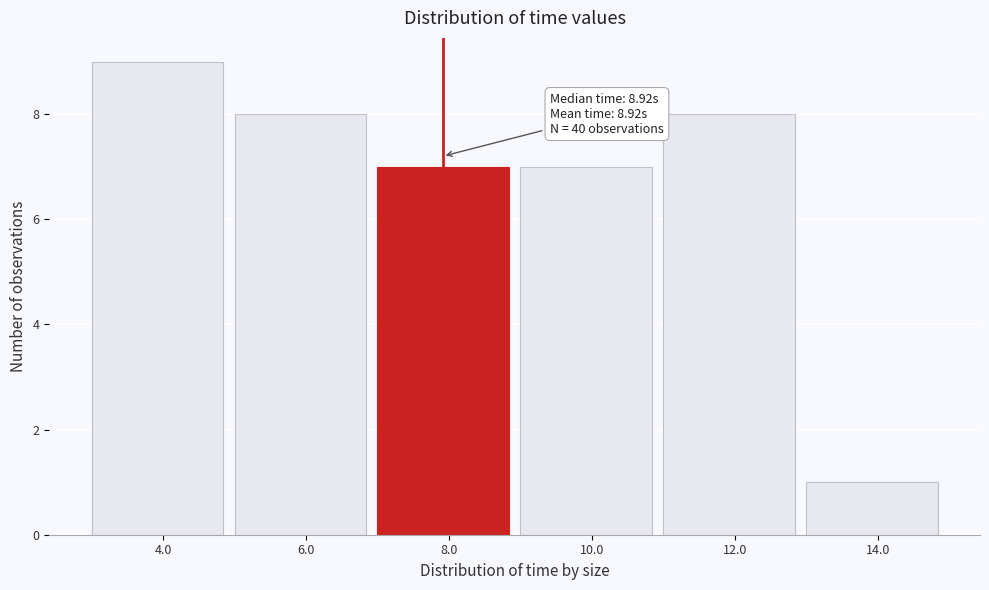

Reading right to left, extract all data points from this chart.

1	8	7	7	8	9